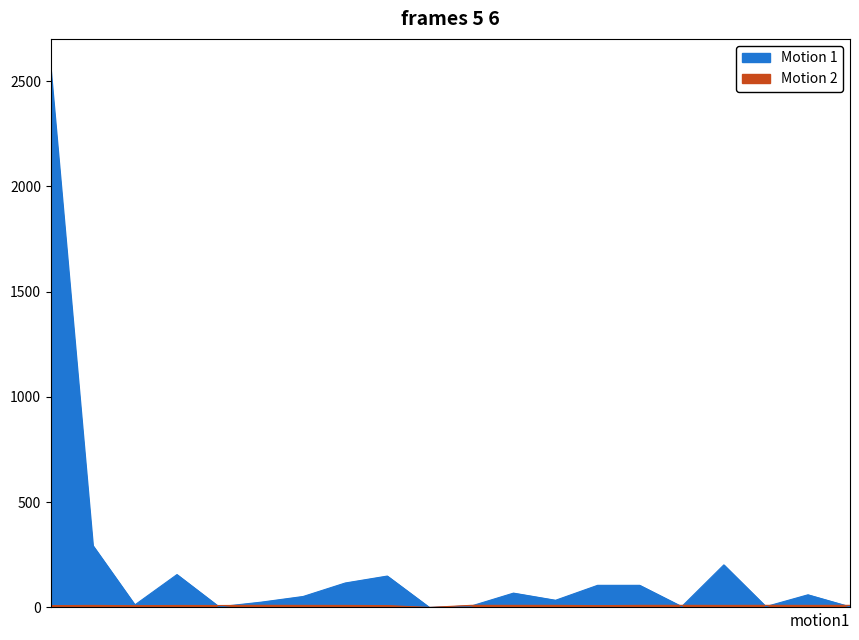

What is the approximate value of score at 13?

8.5